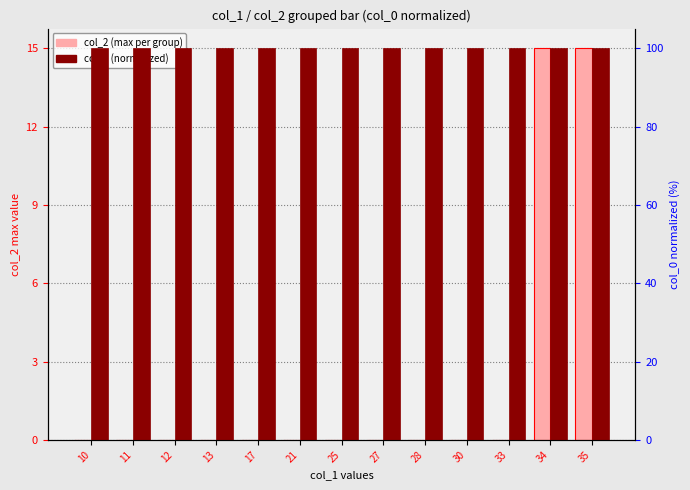

List the series in order of their peak value, highest first.

col_0 (normalized, right axis), col_2 (max per col_1 group)